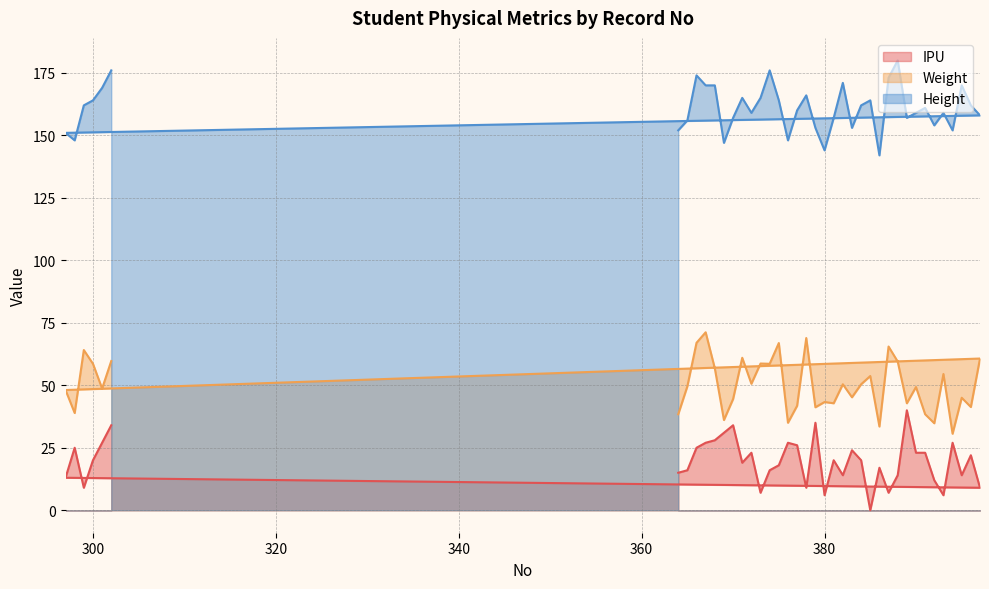

What is the difference between the highest and lowest values at 367?

143.0